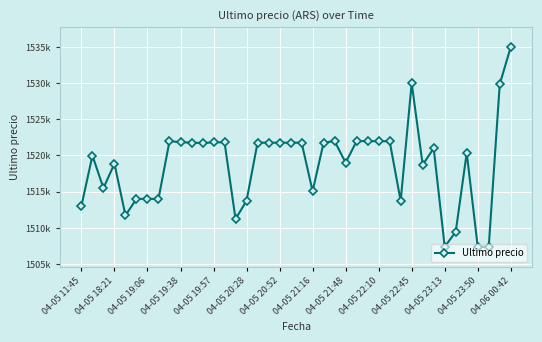

Is this an area chart (filled region under the line)?

No